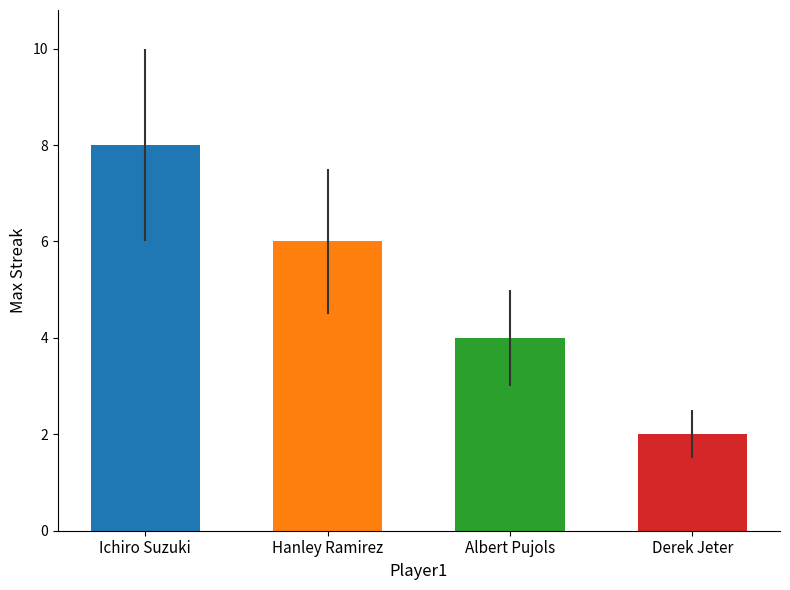

Does the chart contain any negative values?

No